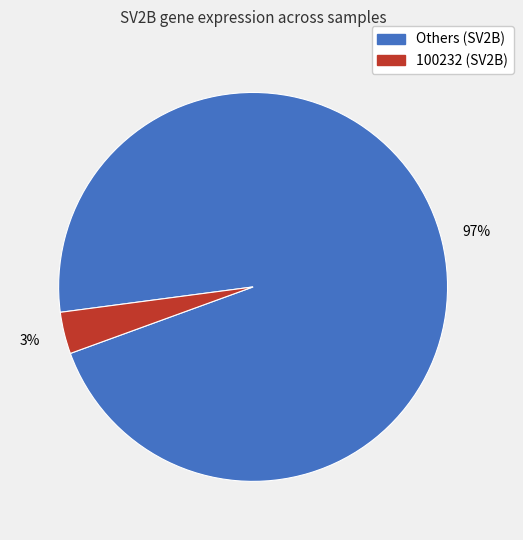

Is there any slice that represents more than half of the pie?

Yes